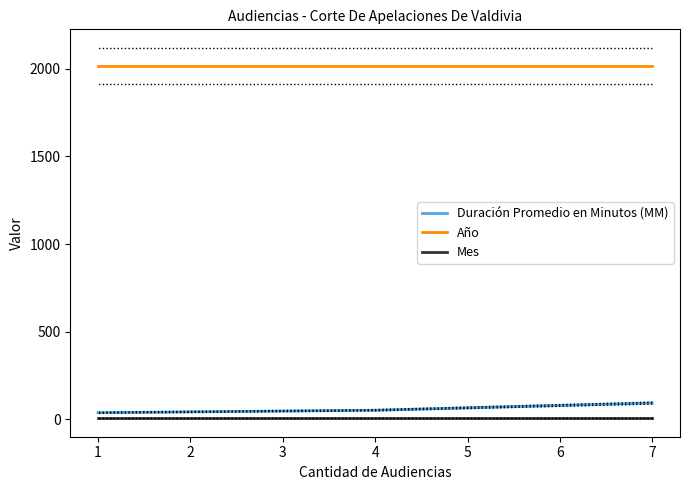

What is the maximum value shown in the chart?

2017